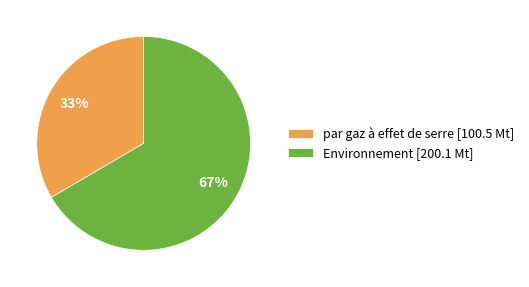

Combined, do par gaz à effet de serre [100.5 Mt] and Environnement [200.1 Mt] account for over 50%?

Yes